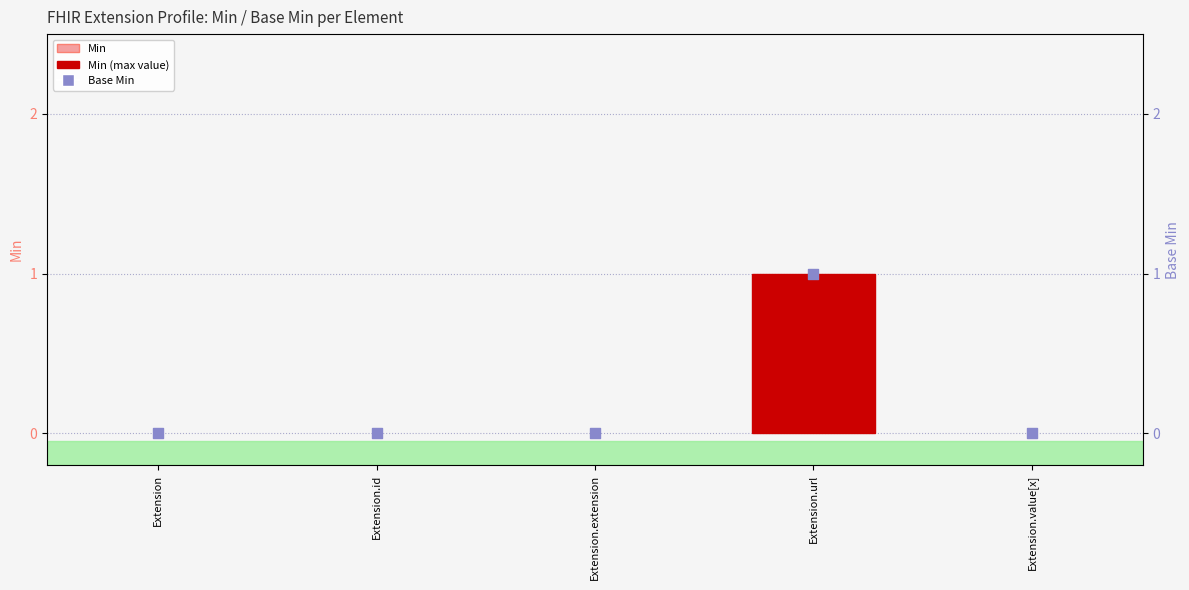

At how many categories does at least one series exceed 0?

1